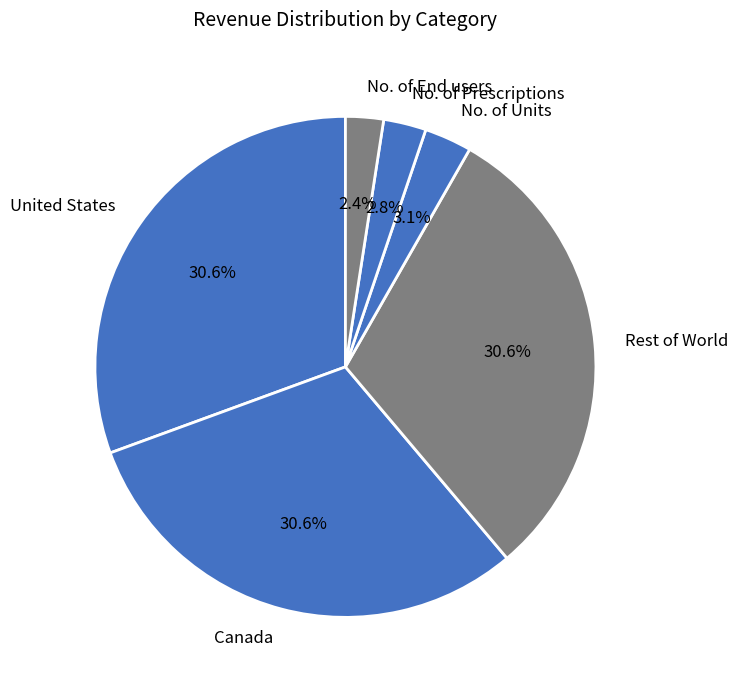

What portion of the pie excludes No. of Prescriptions?

97.2%